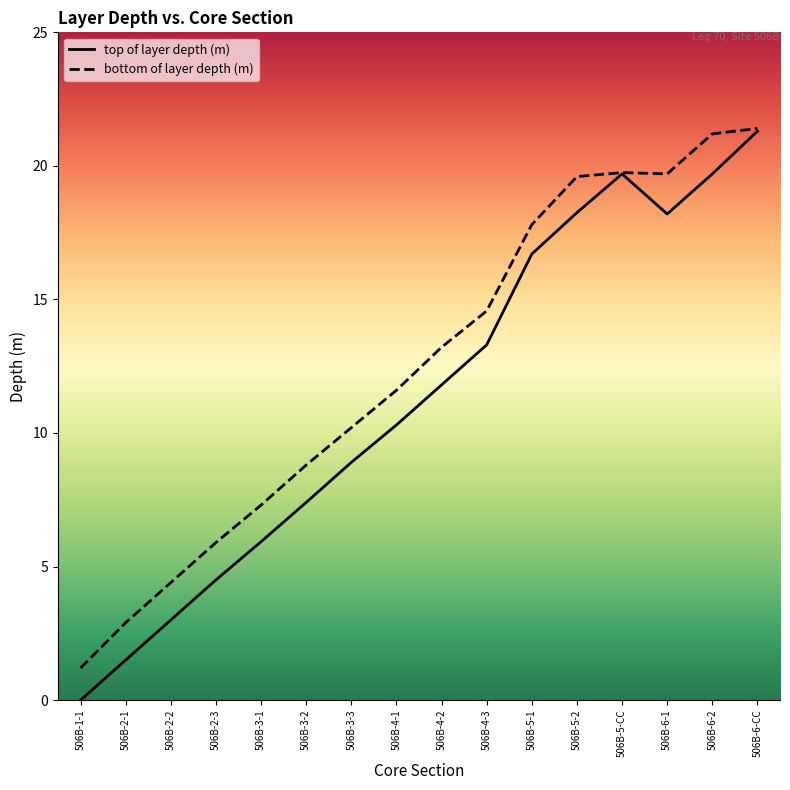

Which series has the largest range (max minus min)?

top of layer depth (m)